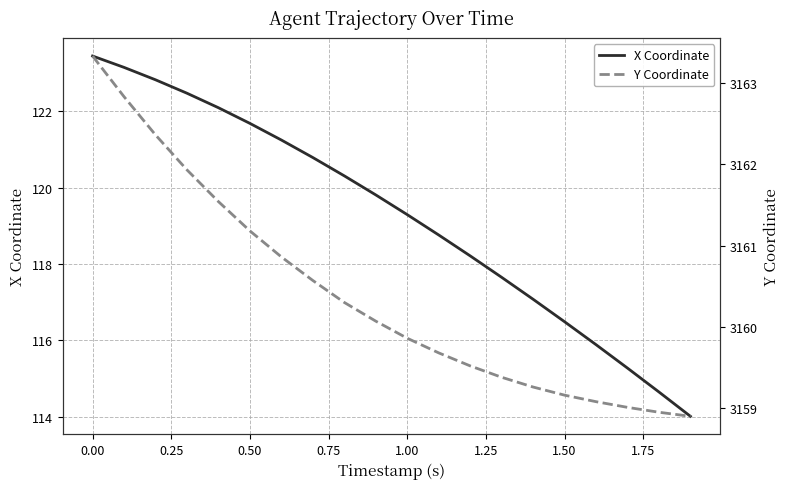

What is the highest value of the X Coordinate series?

123.4